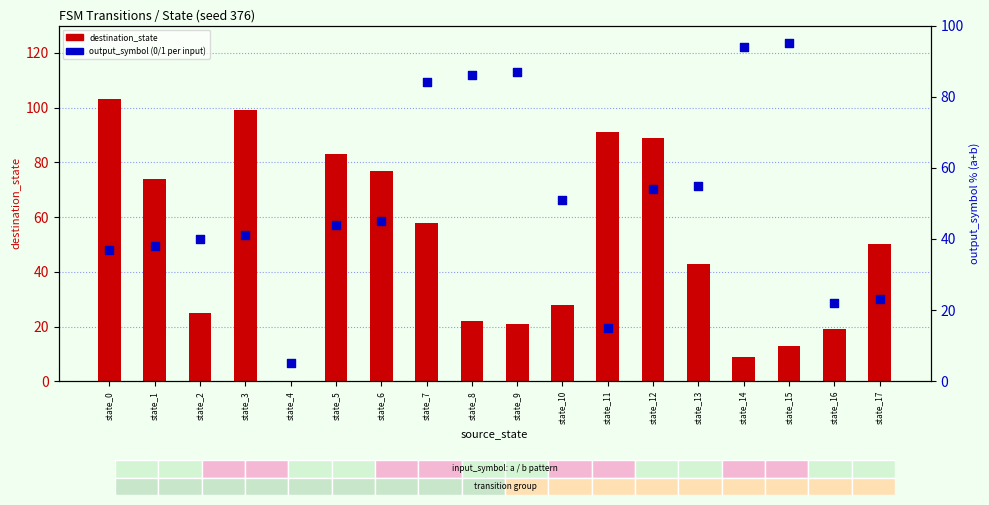

At which category is the sum across all series the highest?

state_12